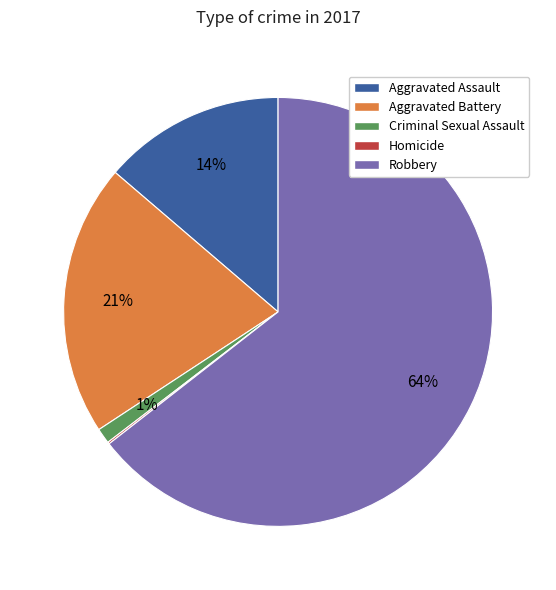

What percentage is the Aggravated Assault slice, to the nearest percent?

14%